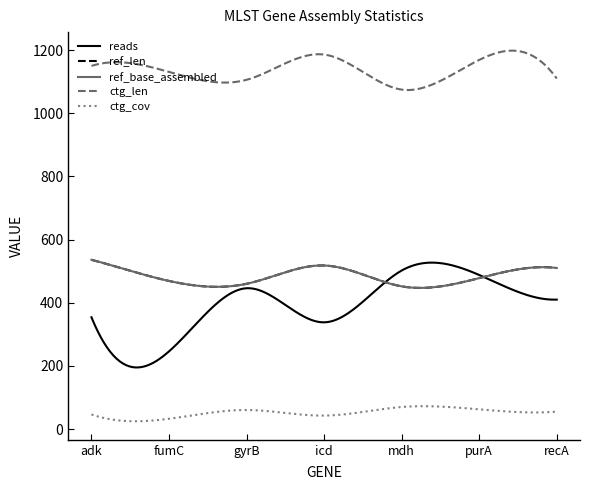

Which series has the largest total across all categories?

ctg_len